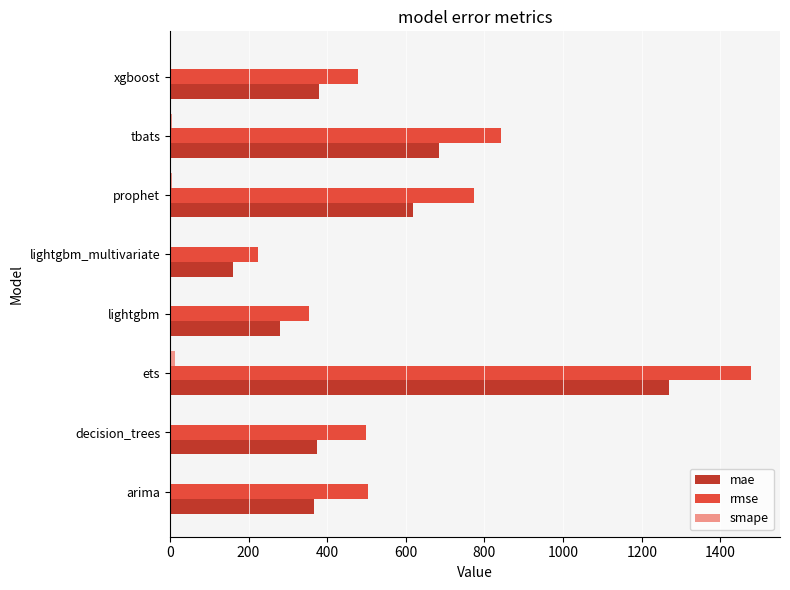

Between ets and lightgbm_multivariate, which series saw the biggest shift?

rmse